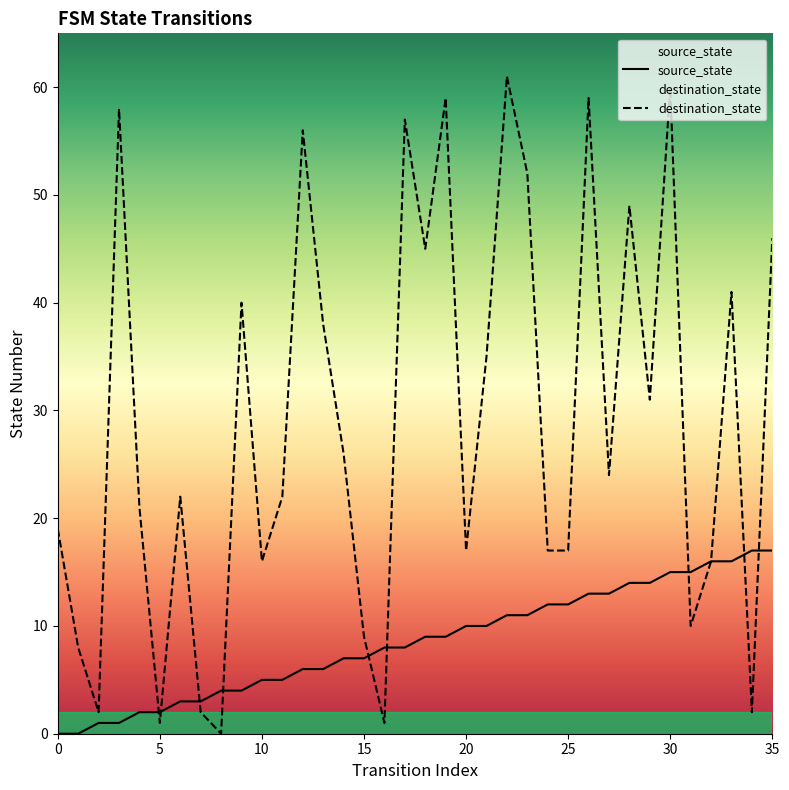

Reading left to right, what are all the values shown in this chart?

source_state: 0	0	1	1	2	2	3	3	4	4	5	5	6	6	7	7	8	8	9	9	10	10	11	11	12	12	13	13	14	14	15	15	16	16	17	17
destination_state: 19	8	2	58	21	1	22	2	0	40	16	22	56	38	26	9	1	57	45	59	17	35	61	52	17	17	59	24	49	31	60	10	16	41	2	46